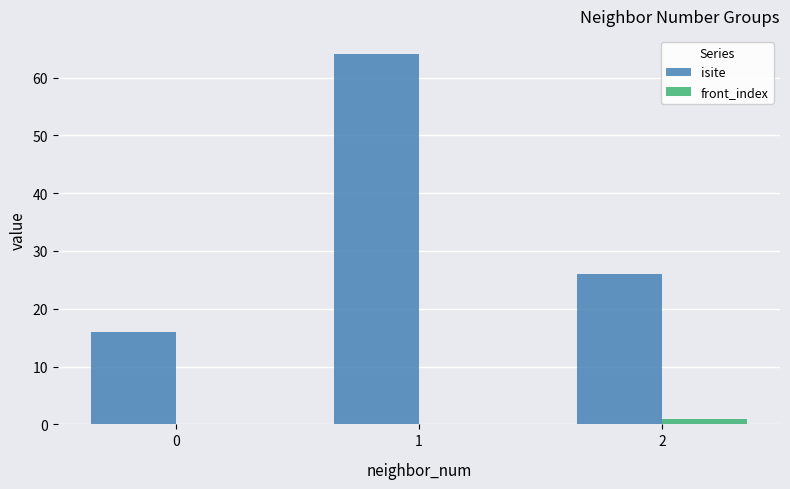

What is the sum of the isite values at 0 and 2?

42